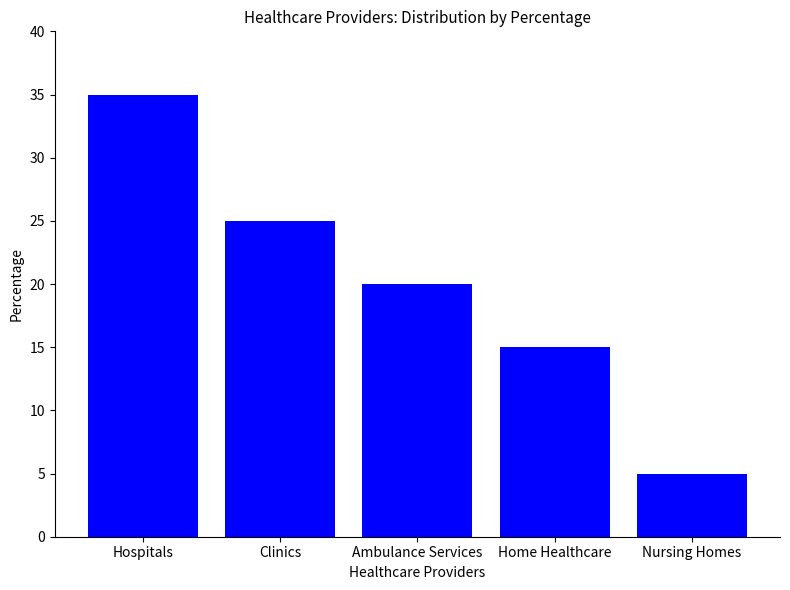

Approximately how many times larger is the value at Hospitals compared to Nursing Homes?

7.0